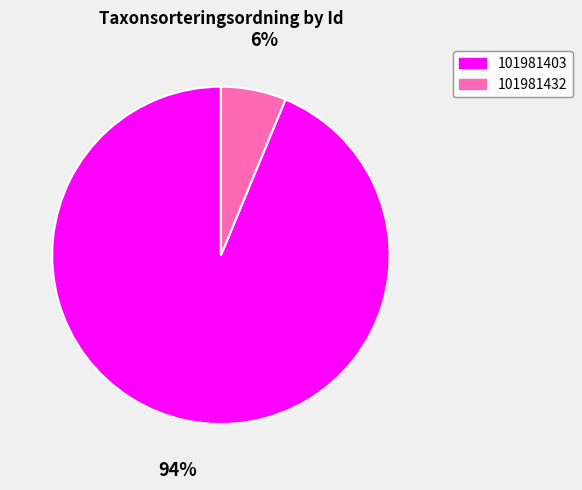

To the nearest percent, what percentage of the pie is 101981403?

94%